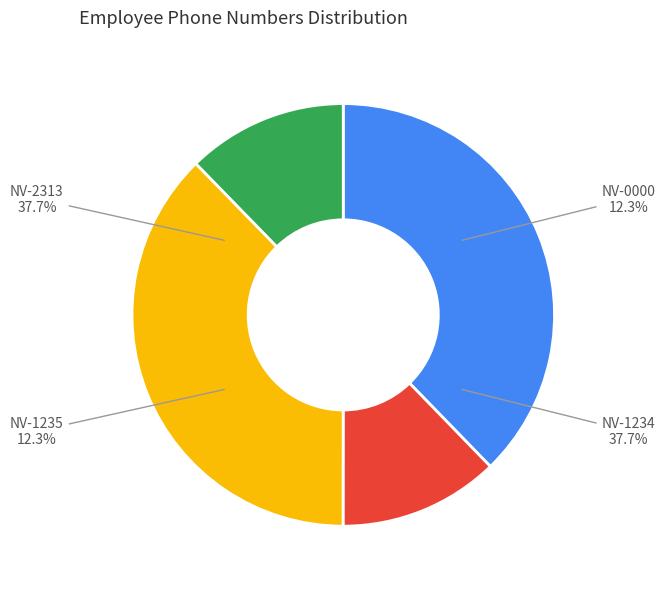

To the nearest percent, what is the combined percentage of NV-0000 and NV-2313?

50%